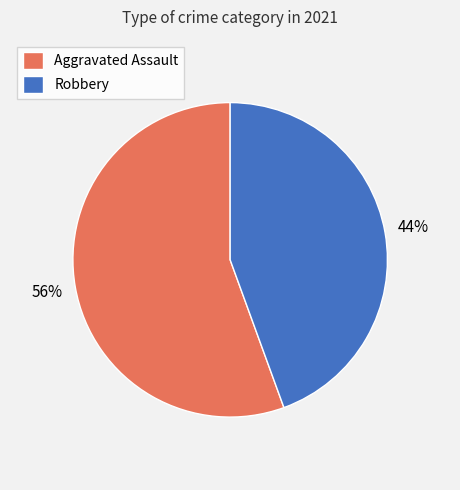

Which category has the smallest portion of the pie?

Robbery